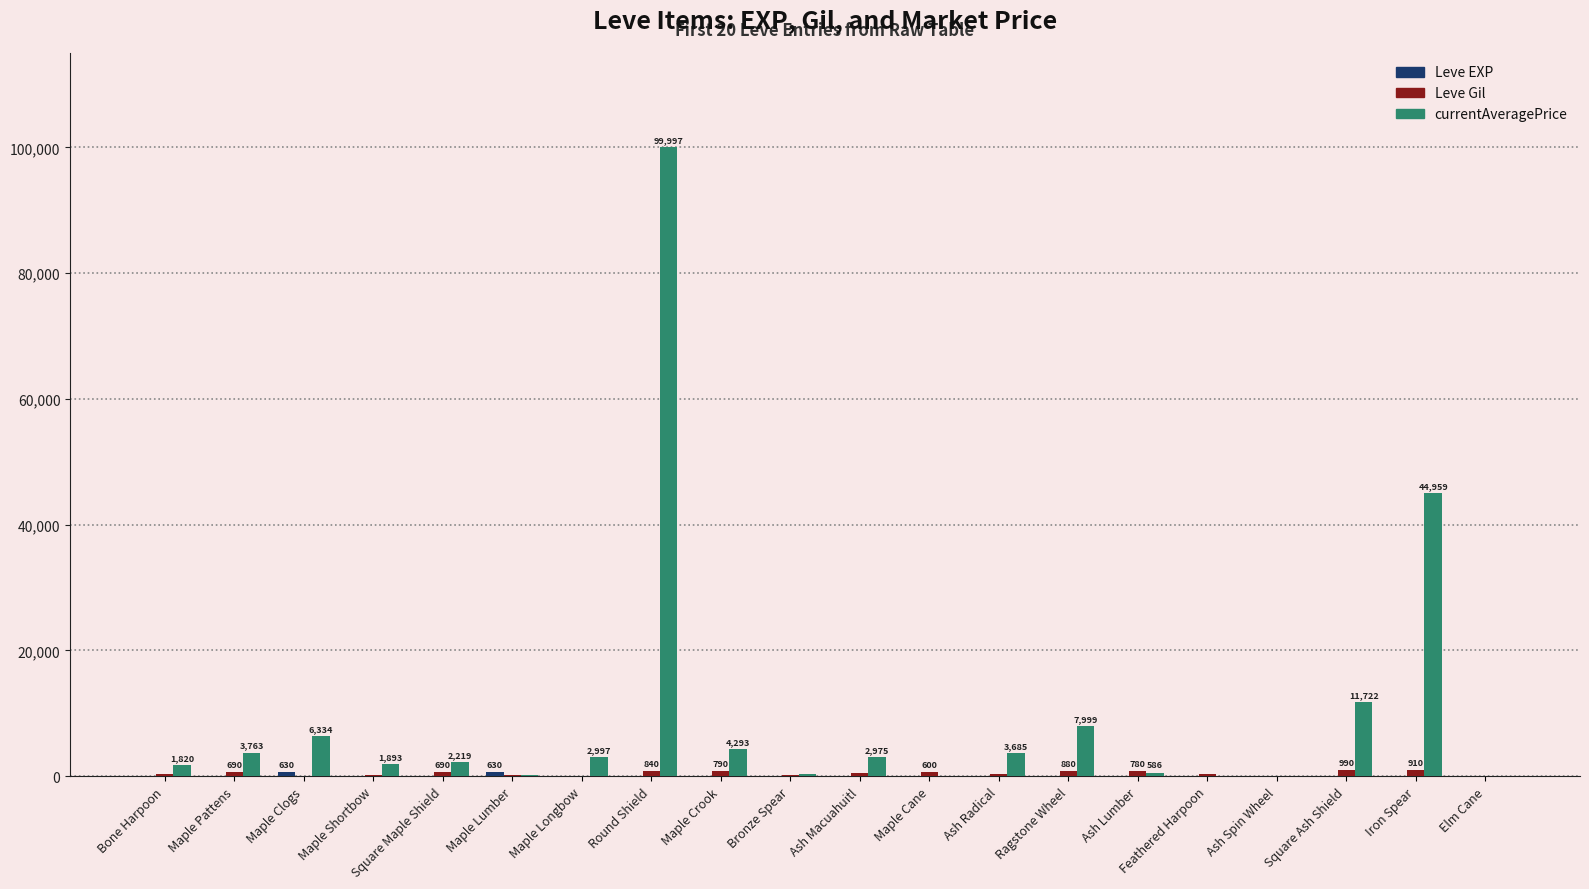

What is the difference between the currentAveragePrice values at Maple Clogs and Maple Crook?

2041